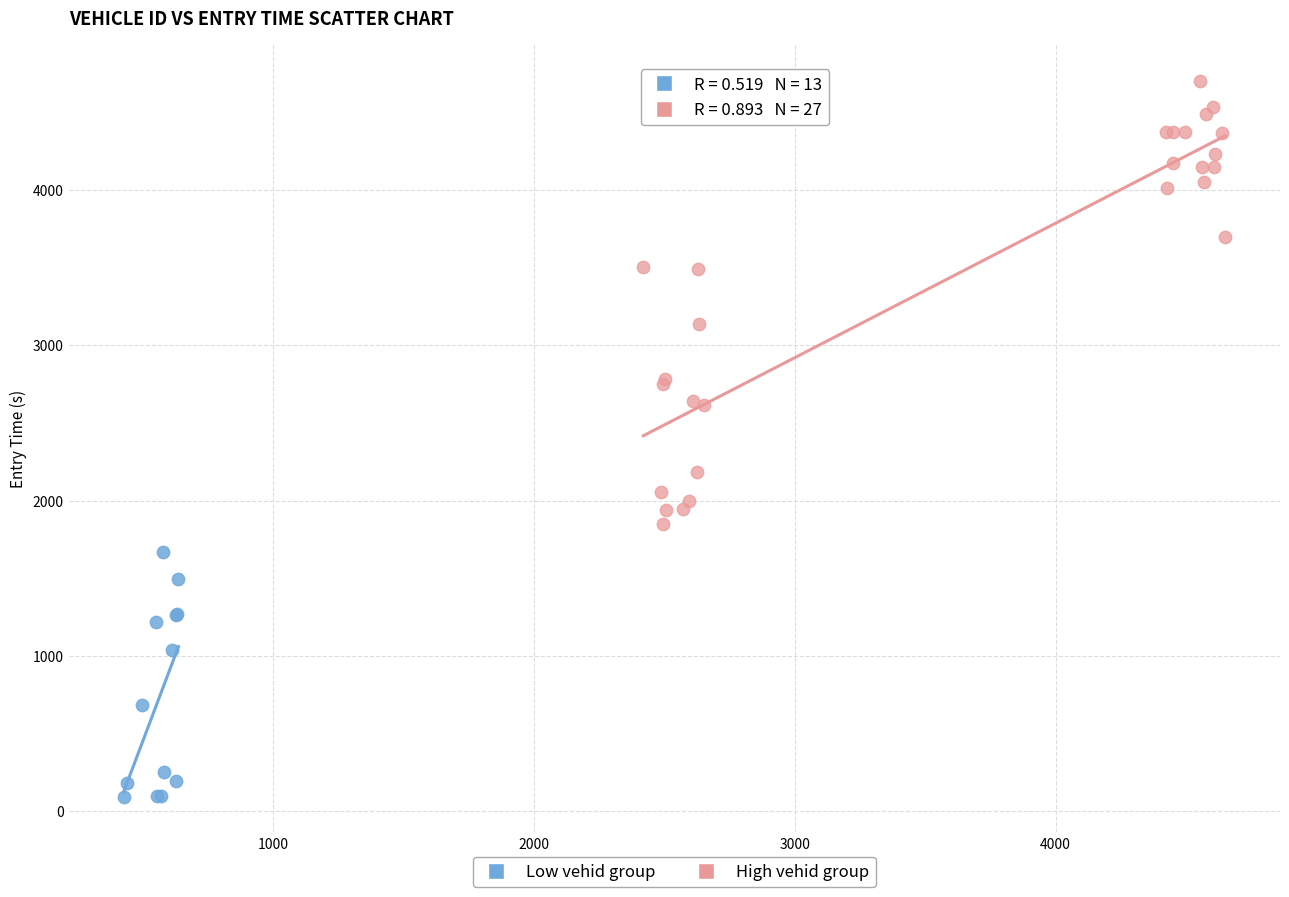

Which series contains the highest Y value?

High vehid group